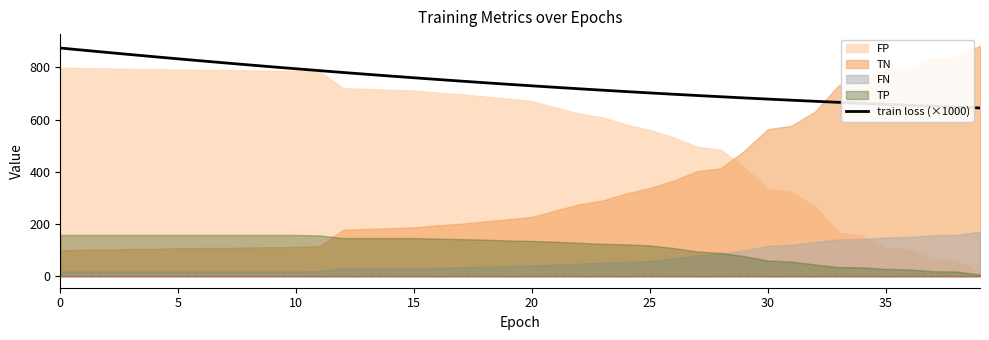

True or false: train loss (×1000) has a value of 149.8 at 30.

False